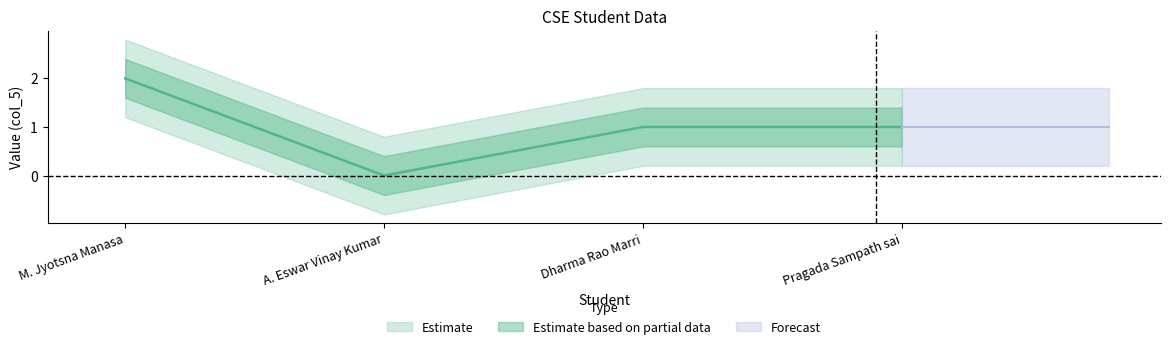

What is the greatest value displayed?

2